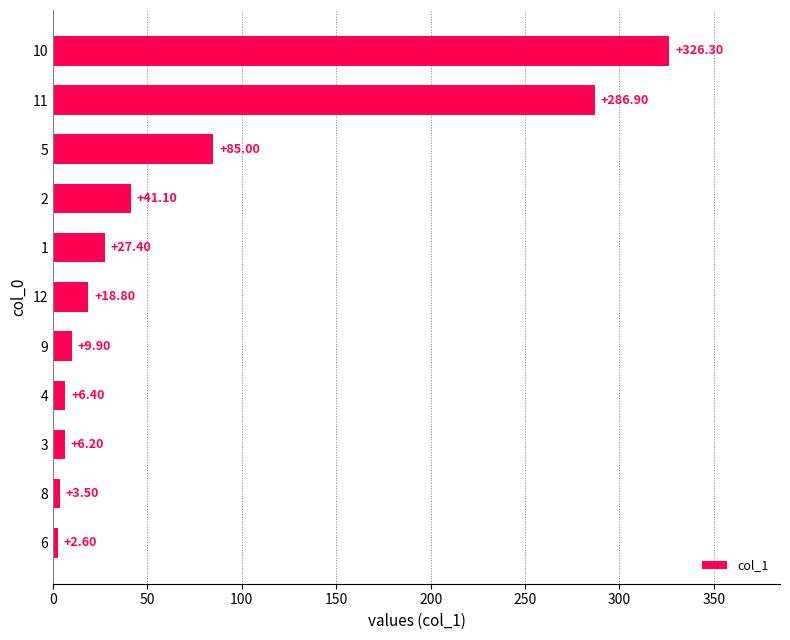

List the labels in order of value, smallest first.

6, 8, 3, 4, 9, 12, 1, 2, 5, 11, 10